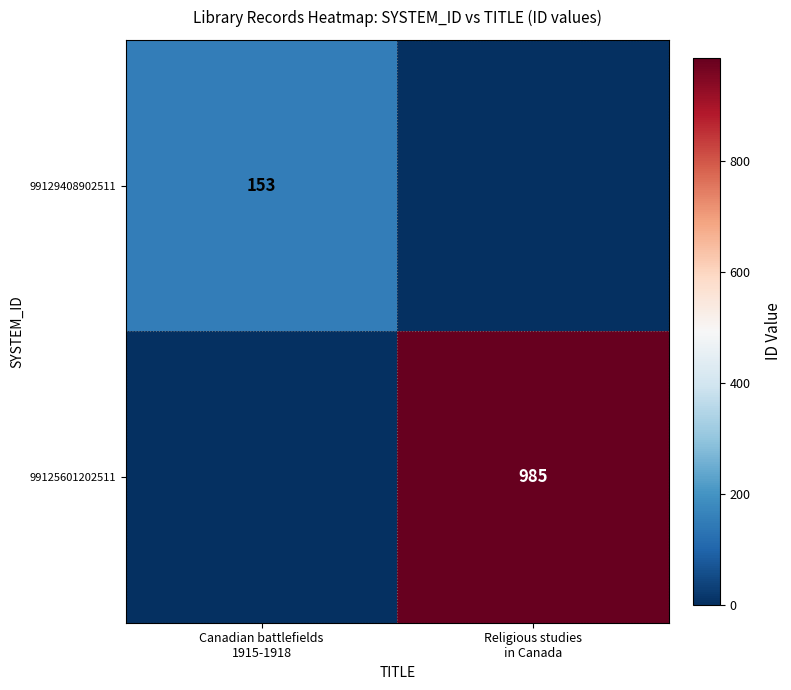

Which series has the largest range (max minus min)?

99125601202511